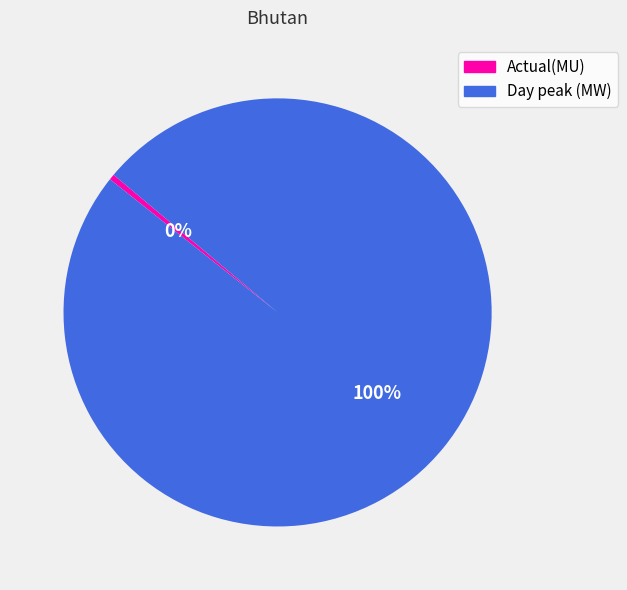

Do Day peak (MW) and Actual(MU) together represent more than half of the pie?

Yes